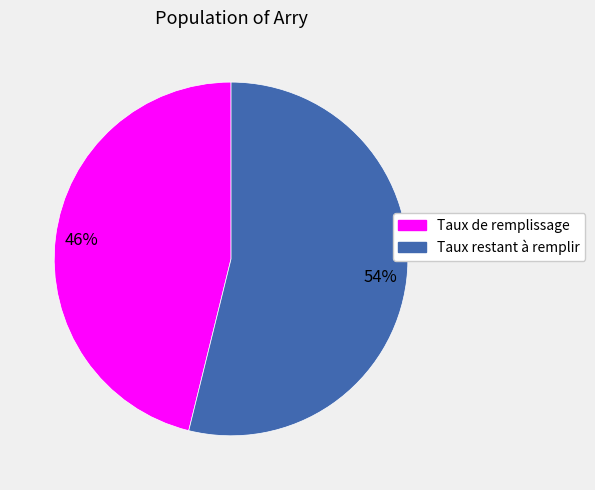

How many segments does this pie chart have?

2